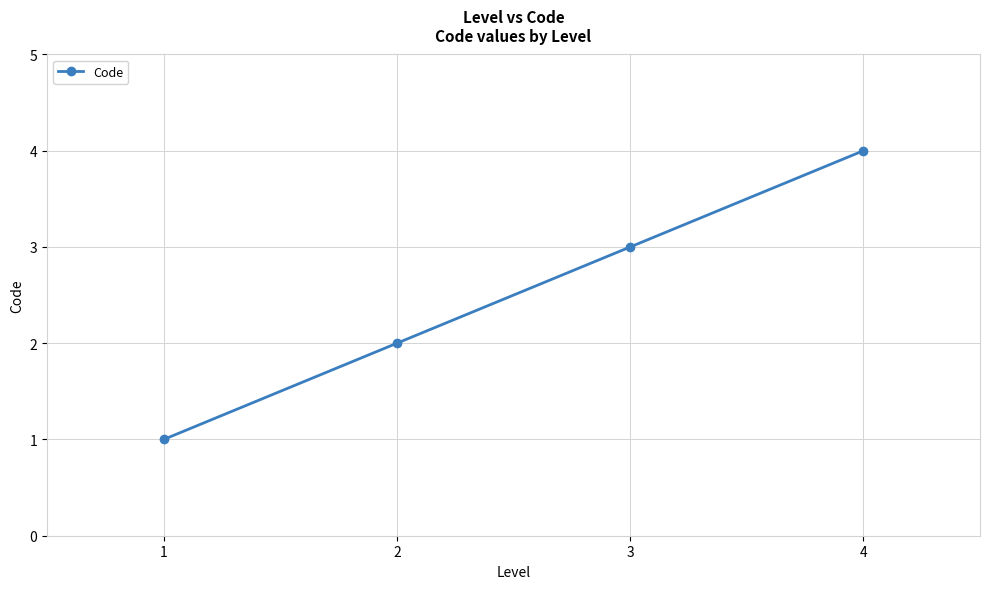

List the labels in order of value, smallest first.

1, 2, 3, 4